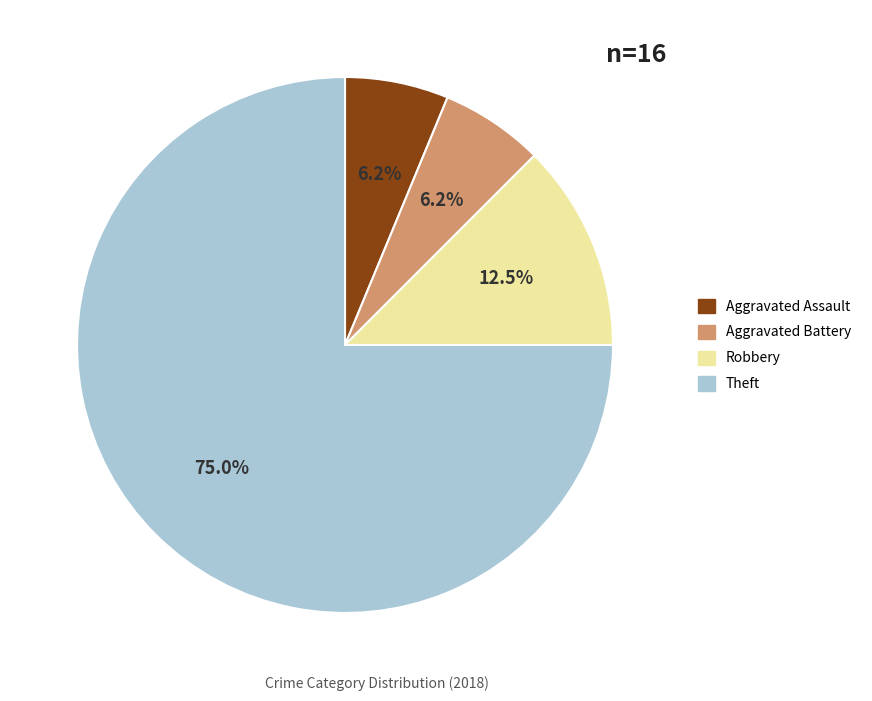

Which category accounts for the majority?

Theft